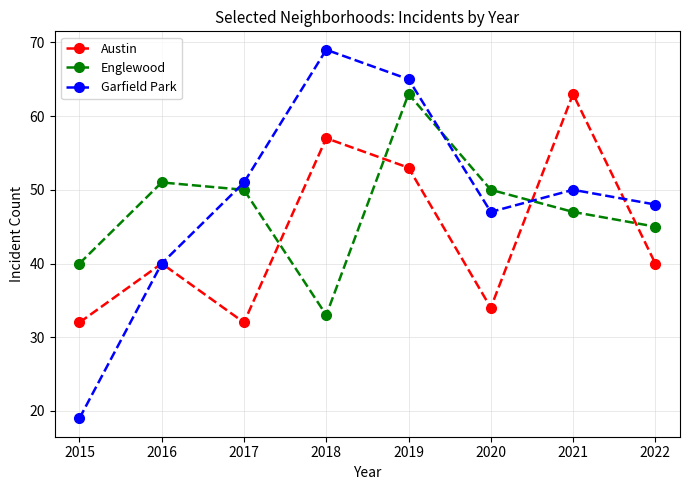

The value of Englewood at 2016 is 51. True or false?

True